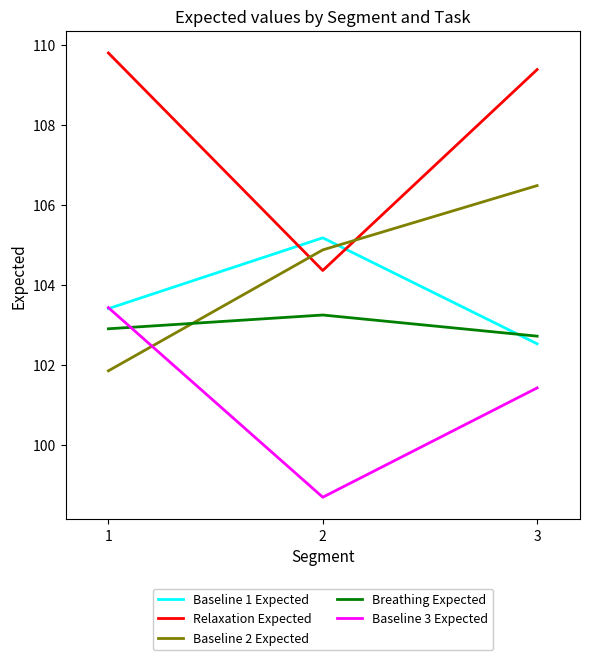

Which series has the largest total across all categories?

Relaxation Expected